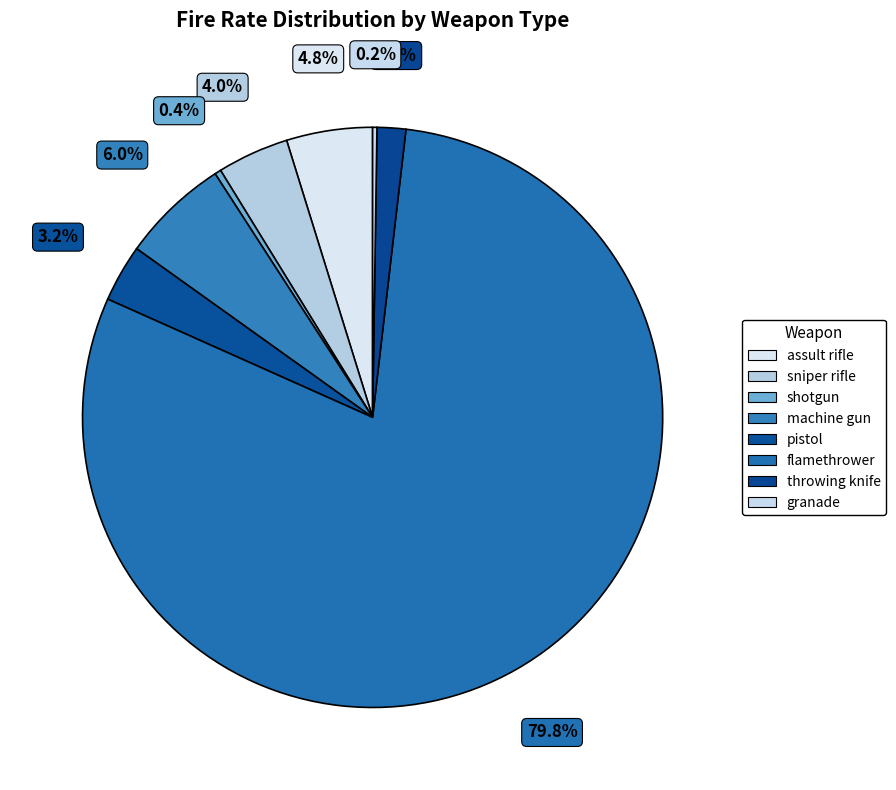

To the nearest percent, what portion does sniper rifle represent?

4%